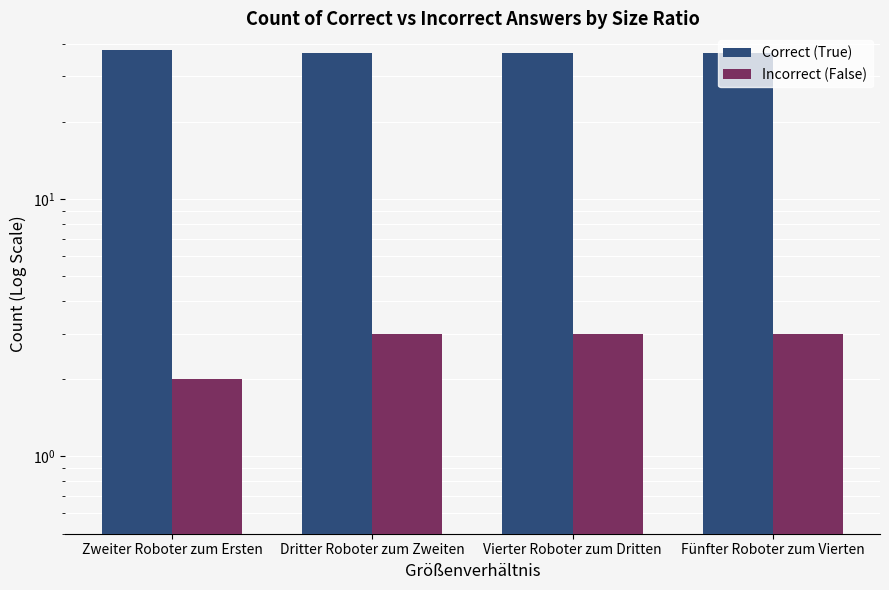

At which category is the sum across all series the highest?

Zweiter Roboter zum Ersten